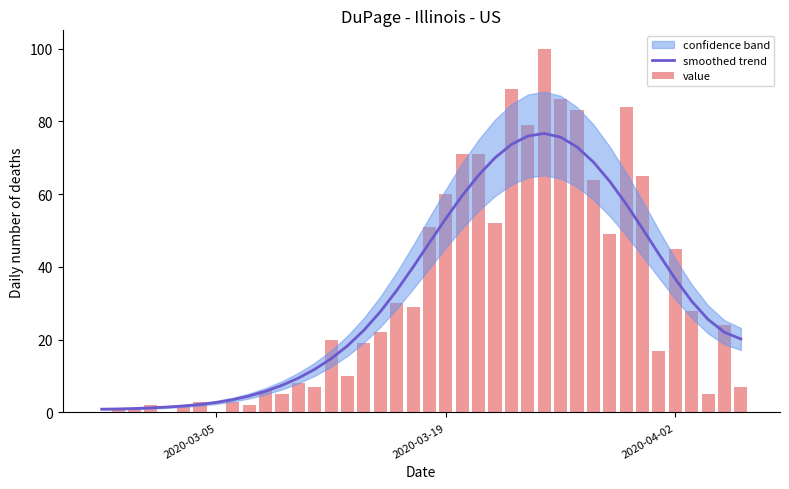

What is the maximum value for smoothed trend?

76.7